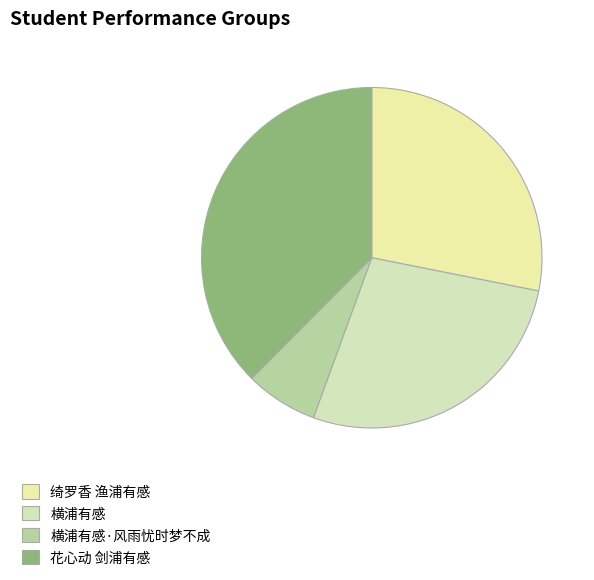

Does 横浦有感·风雨忧时梦不成 account for over 50% of the chart?

No